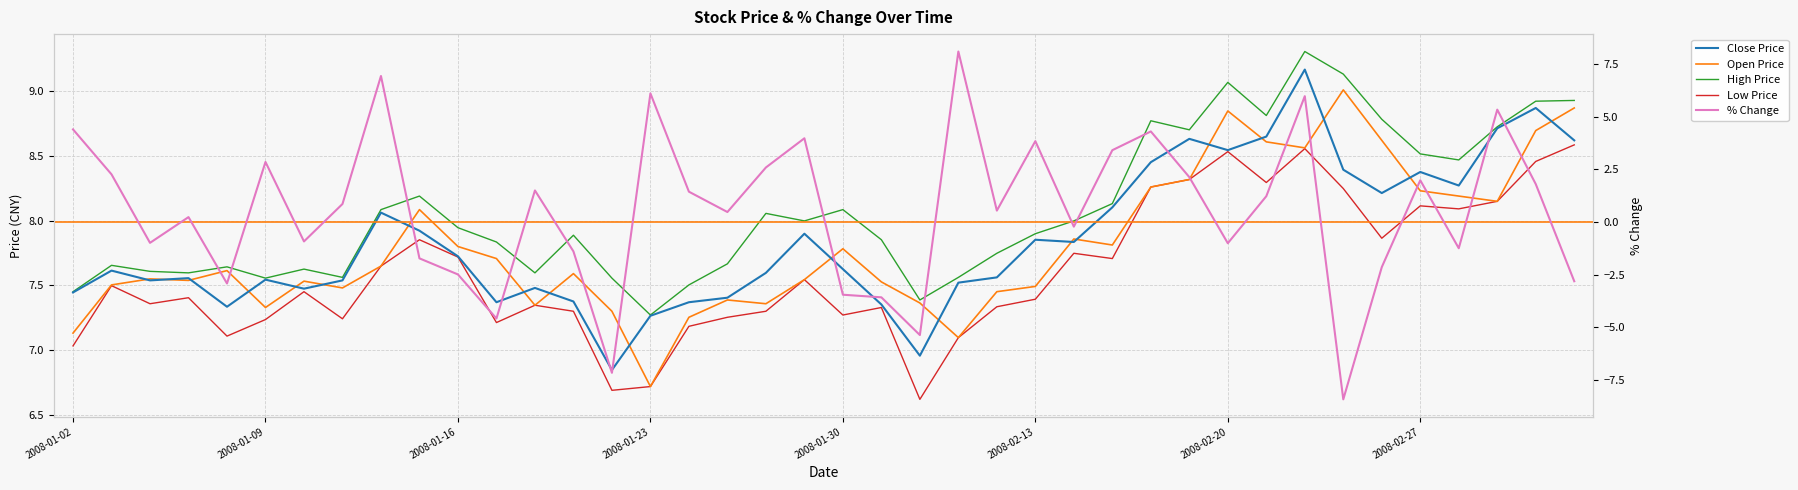

Where does the Low Price series first go above 7?

2008-01-02